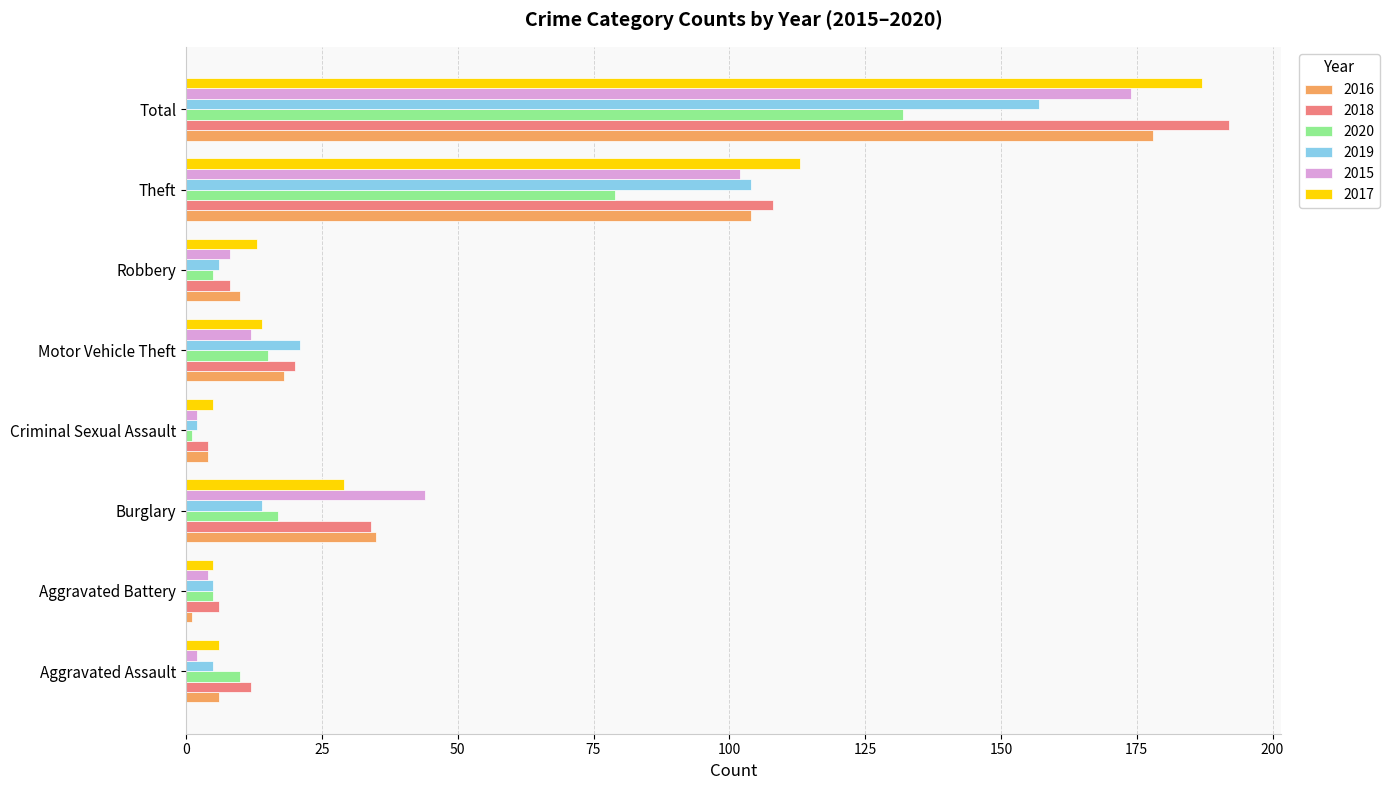

Is it true that 2017 equals 113 at Theft?

True